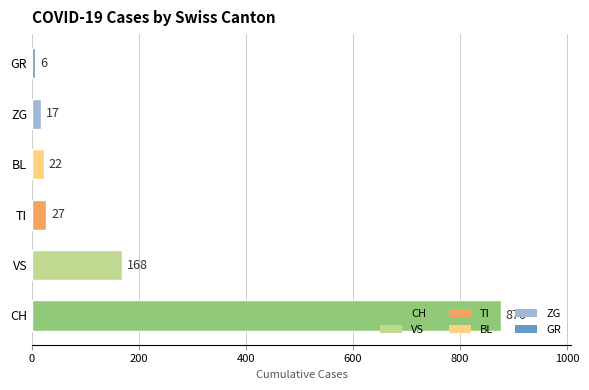

Rank the categories by value from lowest to highest.

GR, ZG, BL, TI, VS, CH